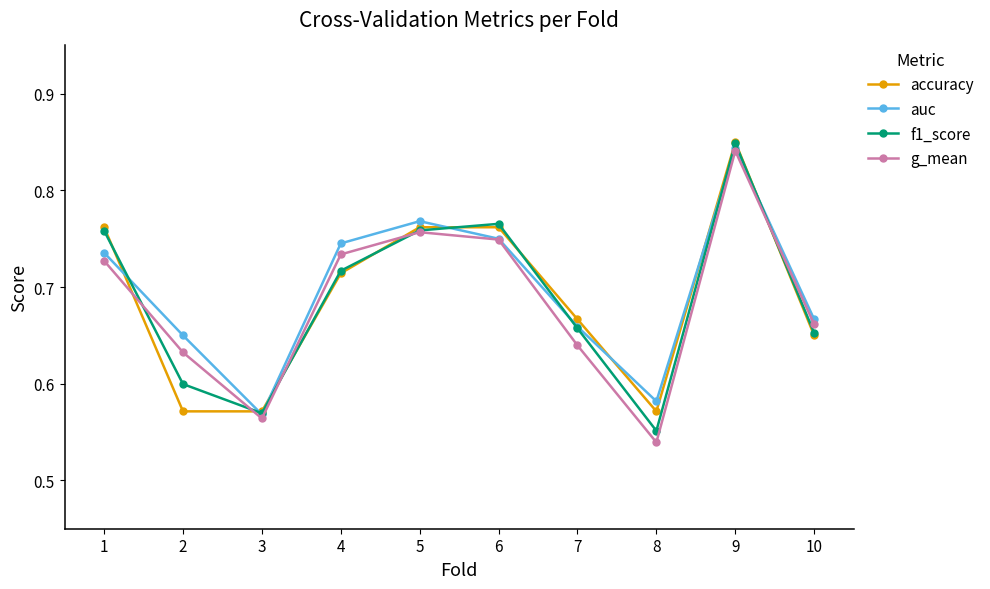

At how many categories does at least one series exceed 0?

10